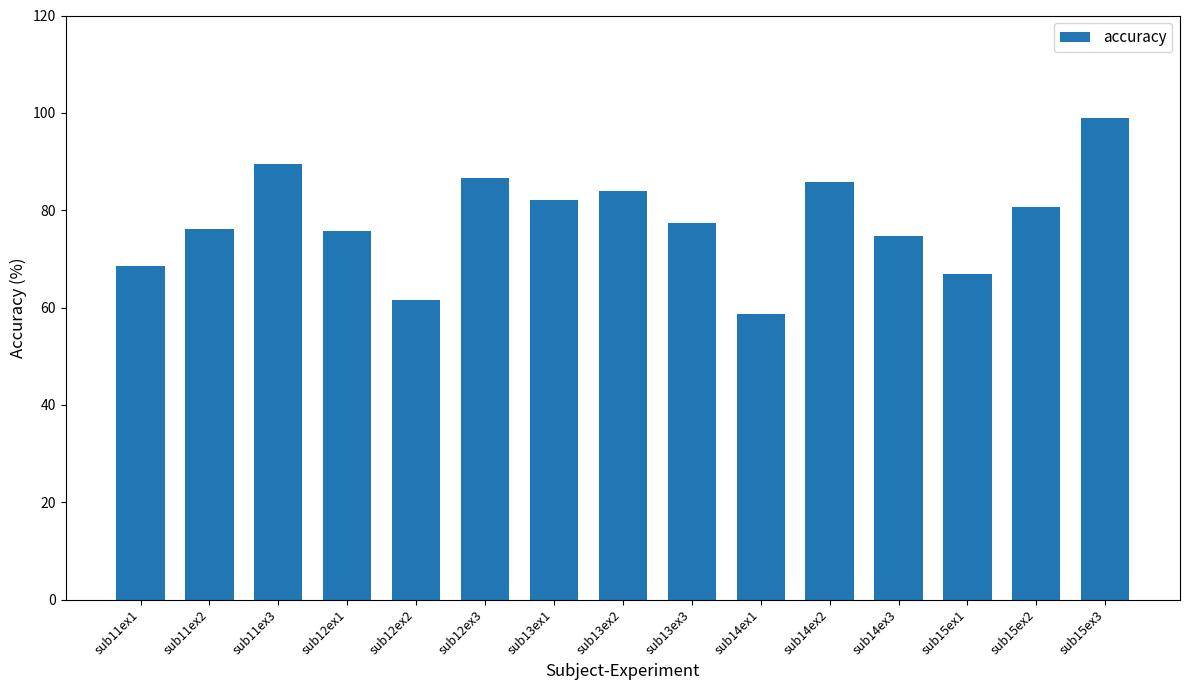

What is the sum of the values at sub14ex2 and sub12ex2?

147.3